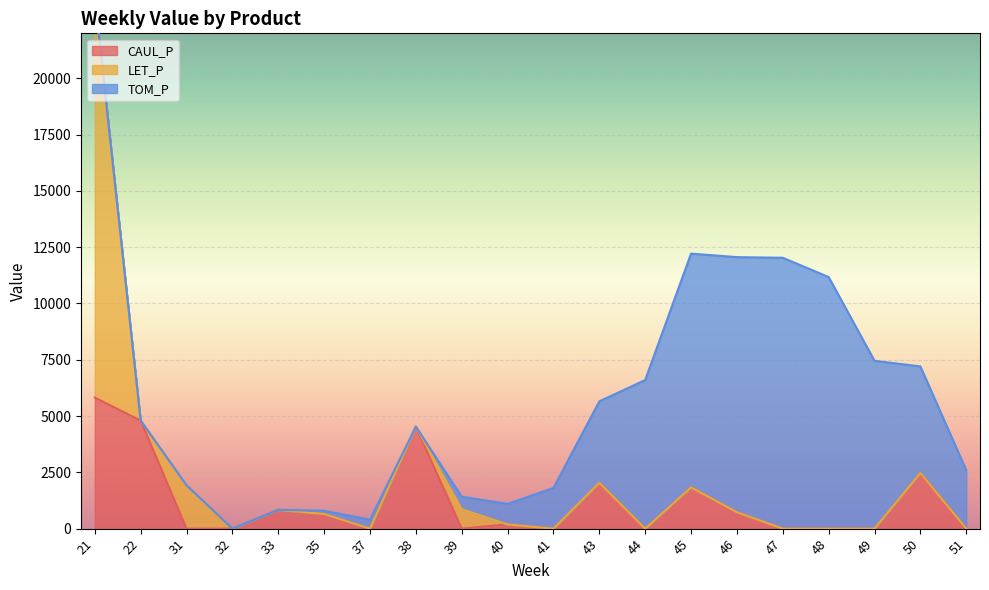

Which series changed the most between 21 and 37?

LET_P